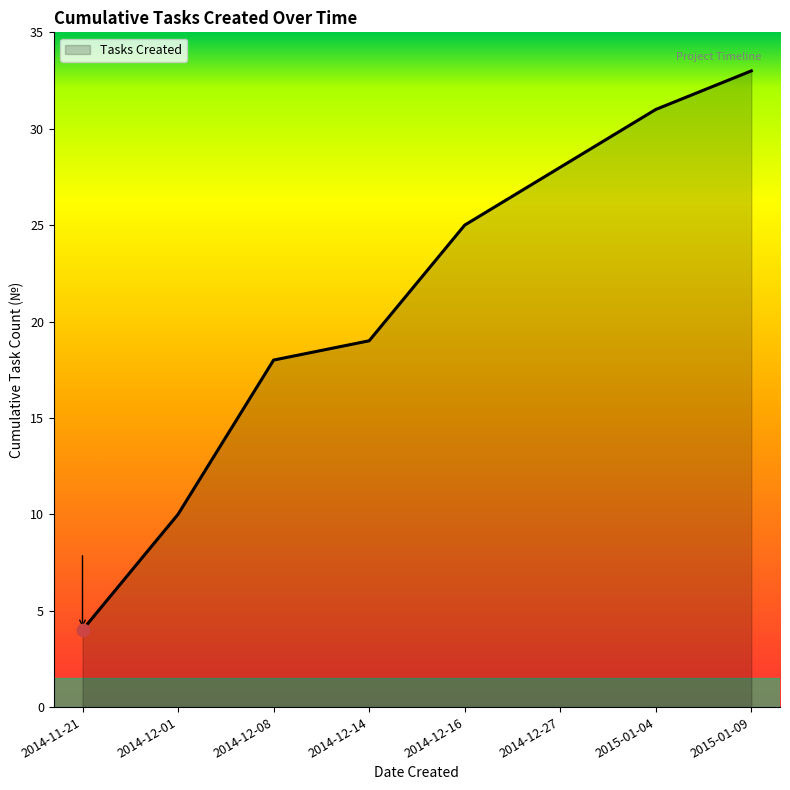

What is the approximate value at 2014-12-27, to the nearest 5?

30